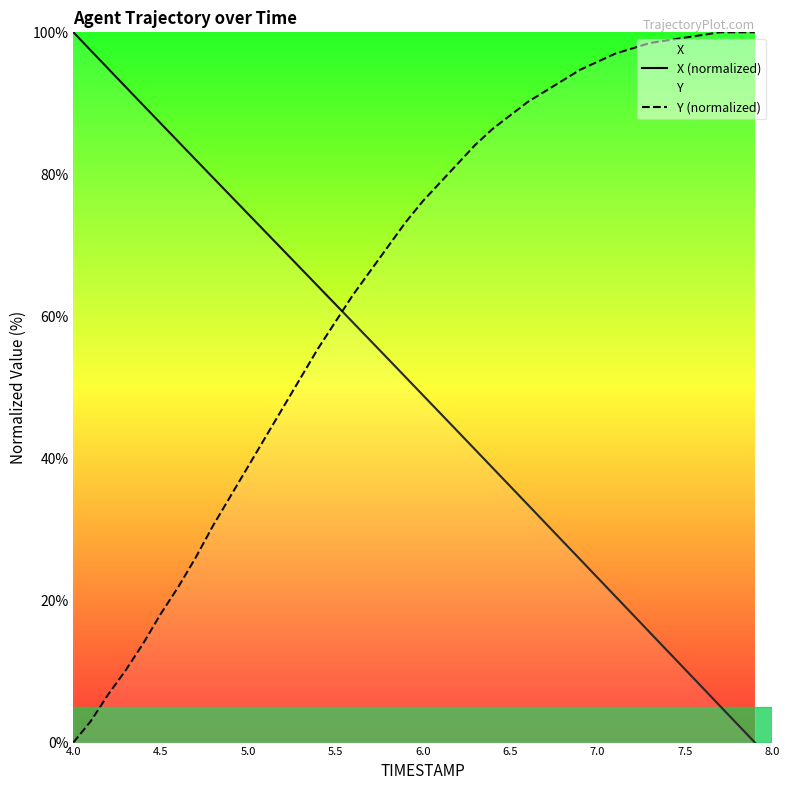

Rank the series by their maximum value, from lowest to highest.

X (normalized), Y (normalized)